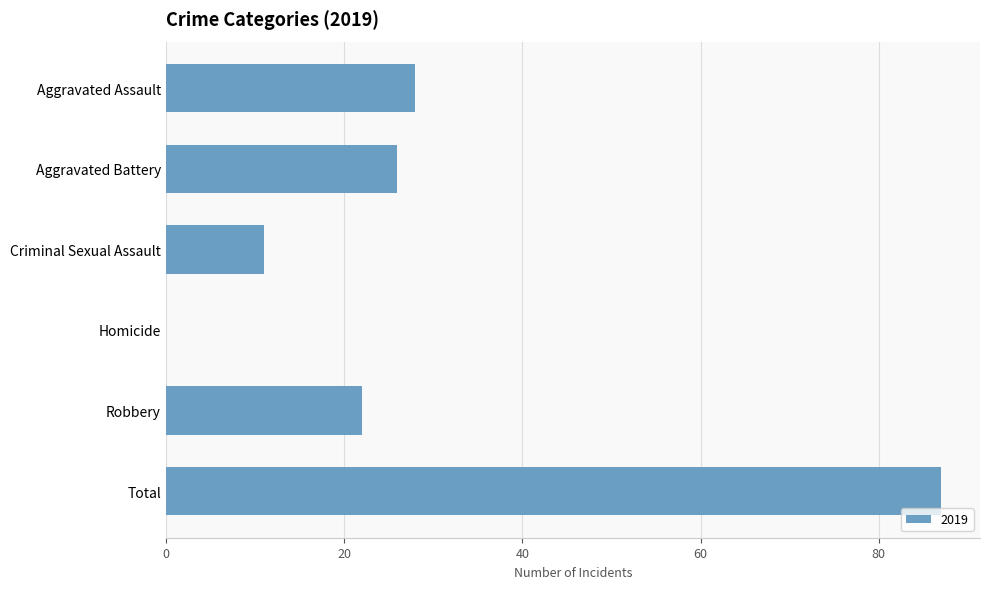

Approximately how many times larger is the value at Criminal Sexual Assault compared to Aggravated Assault?

0.4